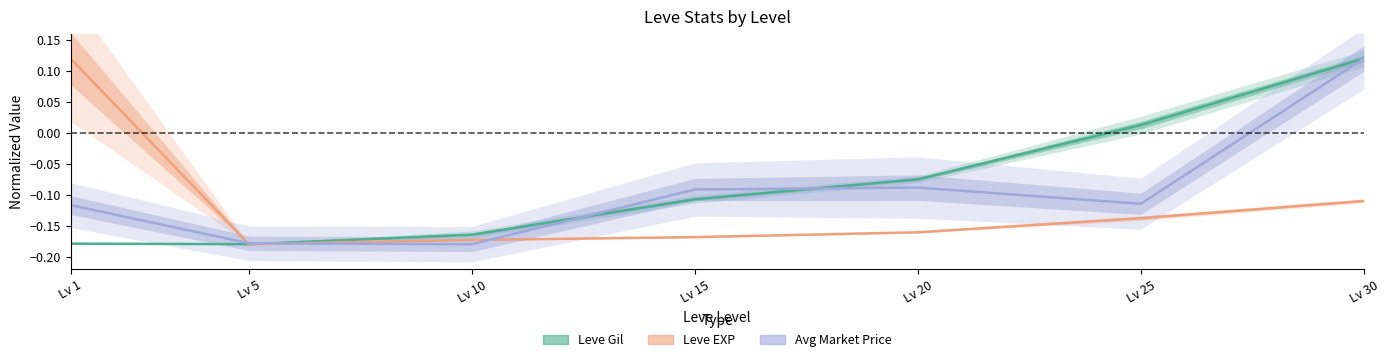

Rank the series by their maximum value, from lowest to highest.

Leve Gil, Leve EXP, Avg Market Price